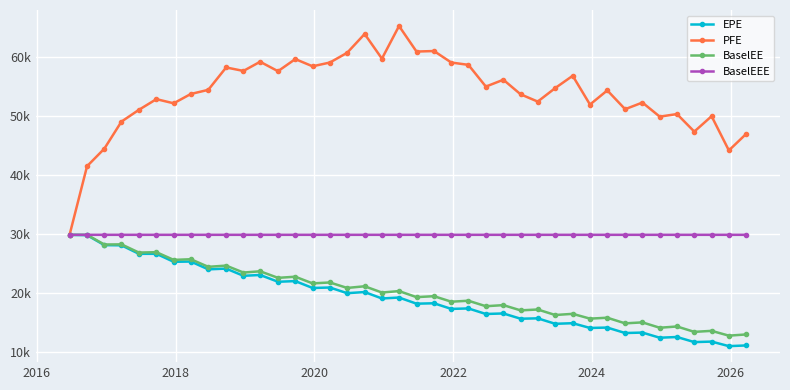

What is the average value of the EPE series?

19261.4